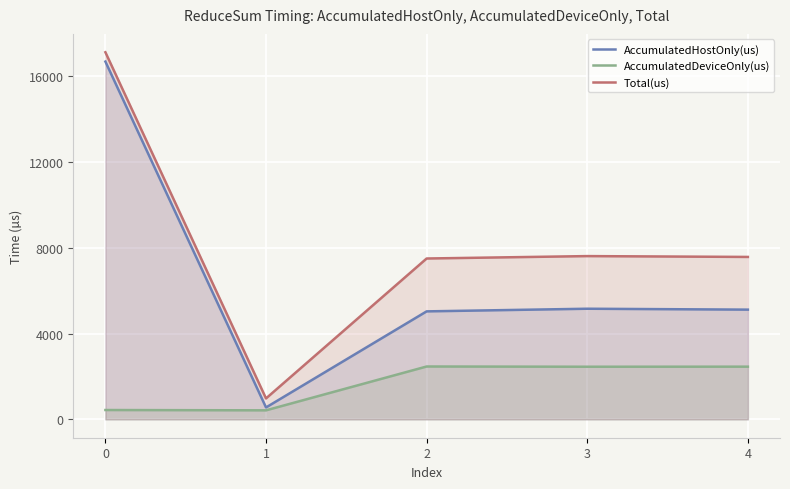

Reading left to right, list all the values displayed in this chart.

AccumulatedHostOnly(us): 0=16669.5	1=555.1	2=5031.8	3=5154.7	4=5112.4
AccumulatedDeviceOnly(us): 0=435.5	1=420.9	2=2463.2	3=2452.3	4=2455.6
Total(us): 0=17105.0	1=976.0	2=7495.0	3=7607.0	4=7568.0